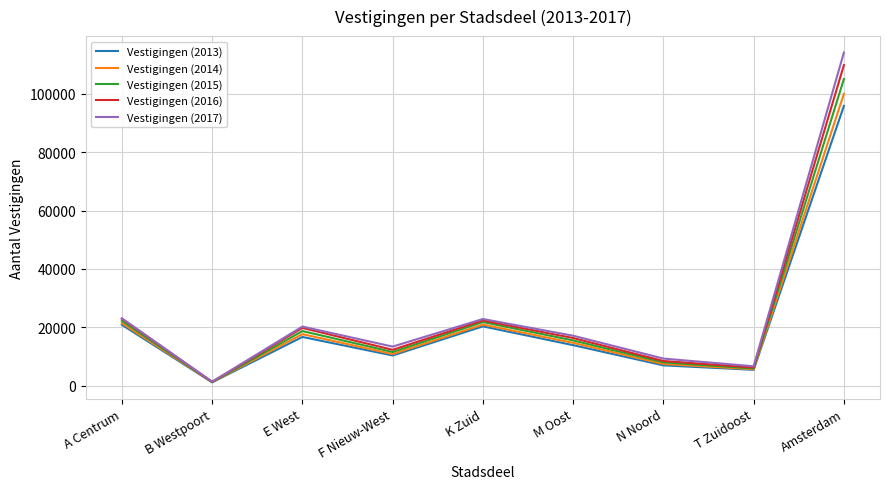

What are all the series names shown in the legend?

Vestigingen (2013), Vestigingen (2014), Vestigingen (2015), Vestigingen (2016), Vestigingen (2017)